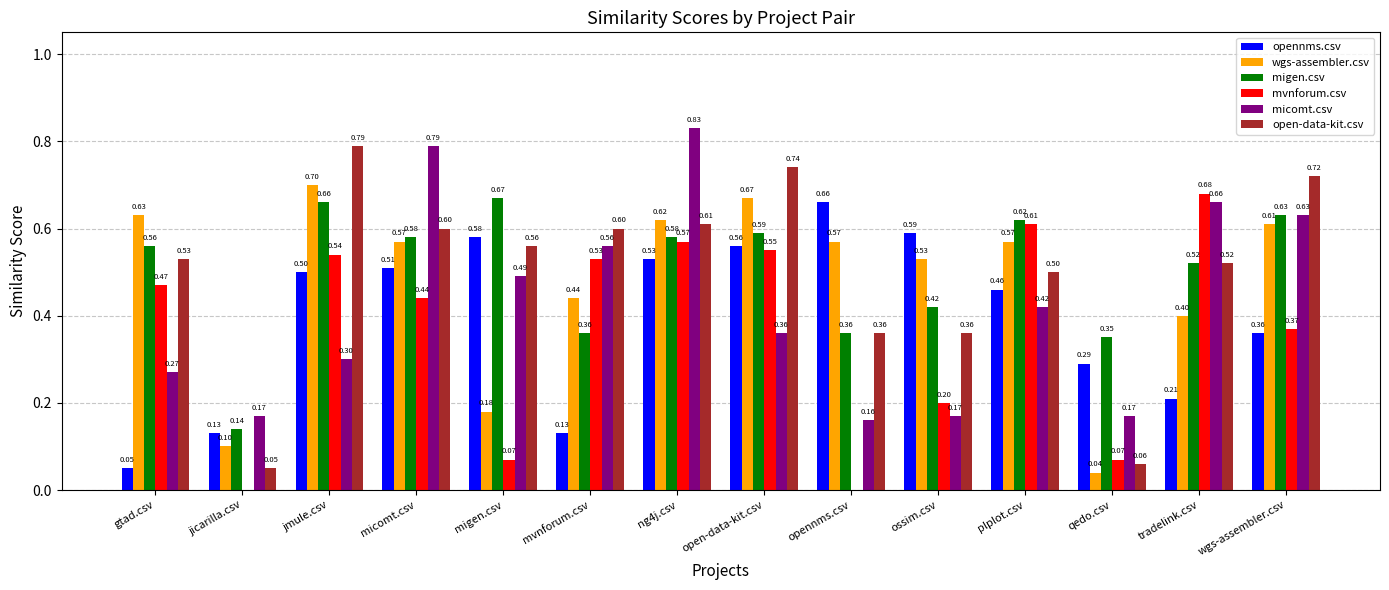

Where is open-data-kit.csv nearest to the value 0?

jicarilla.csv